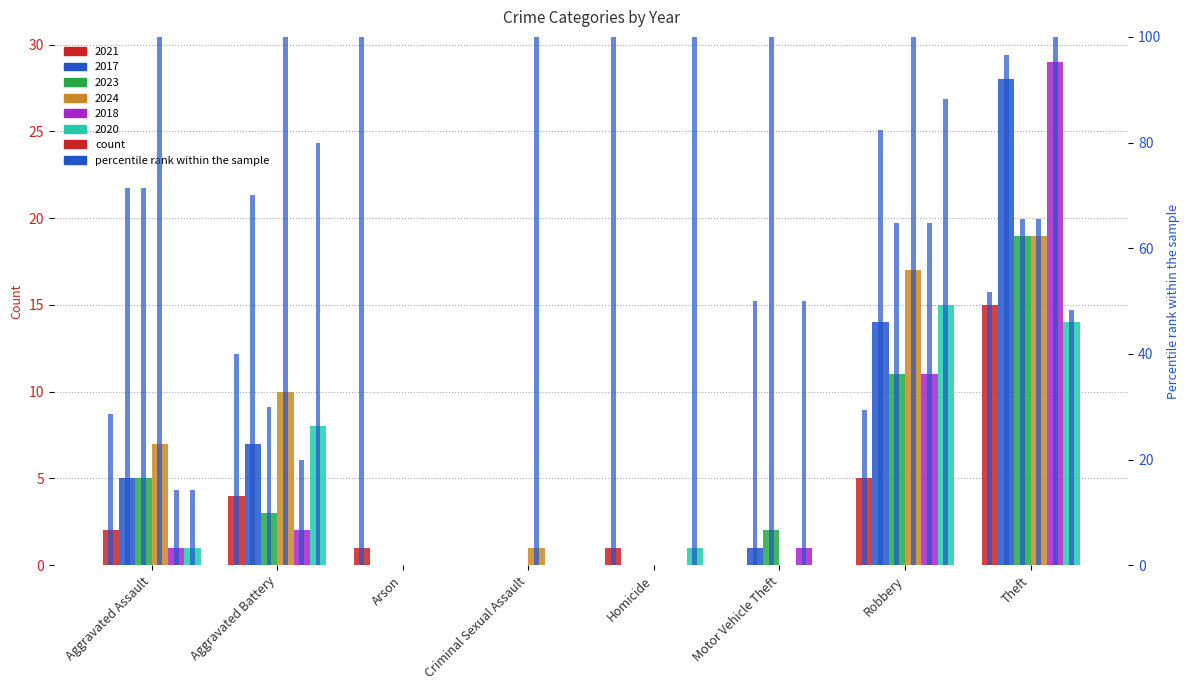

Which series changed the most between Robbery and Theft?

2018